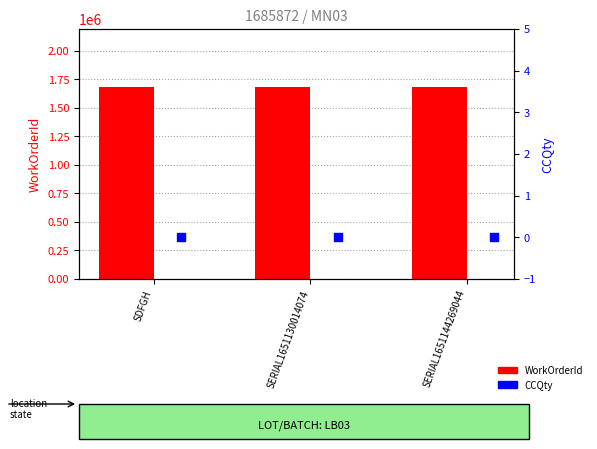

At how many categories does at least one series exceed 691699?

3